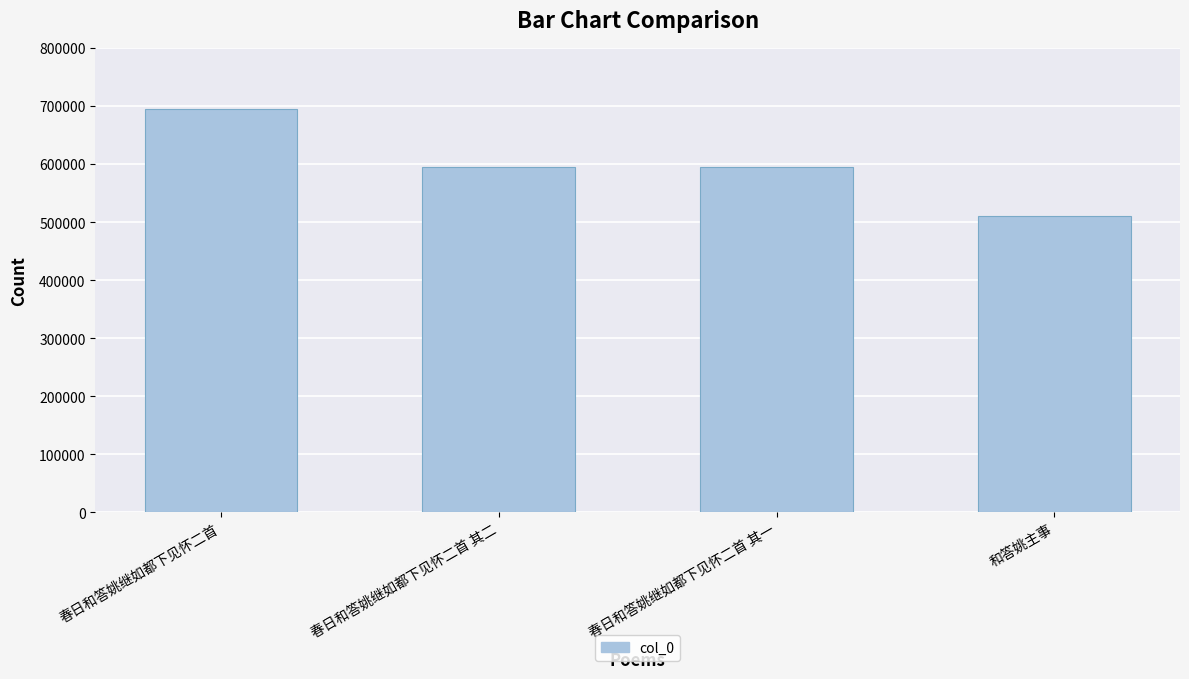

Count the number of data series in this chart.

1